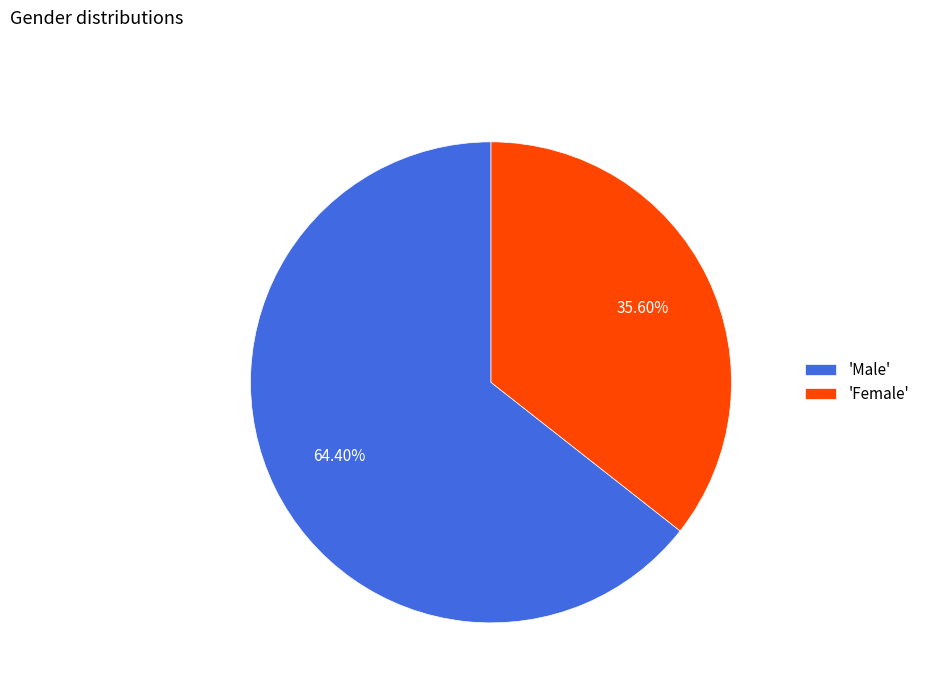

Which slice is the largest?

'Male'